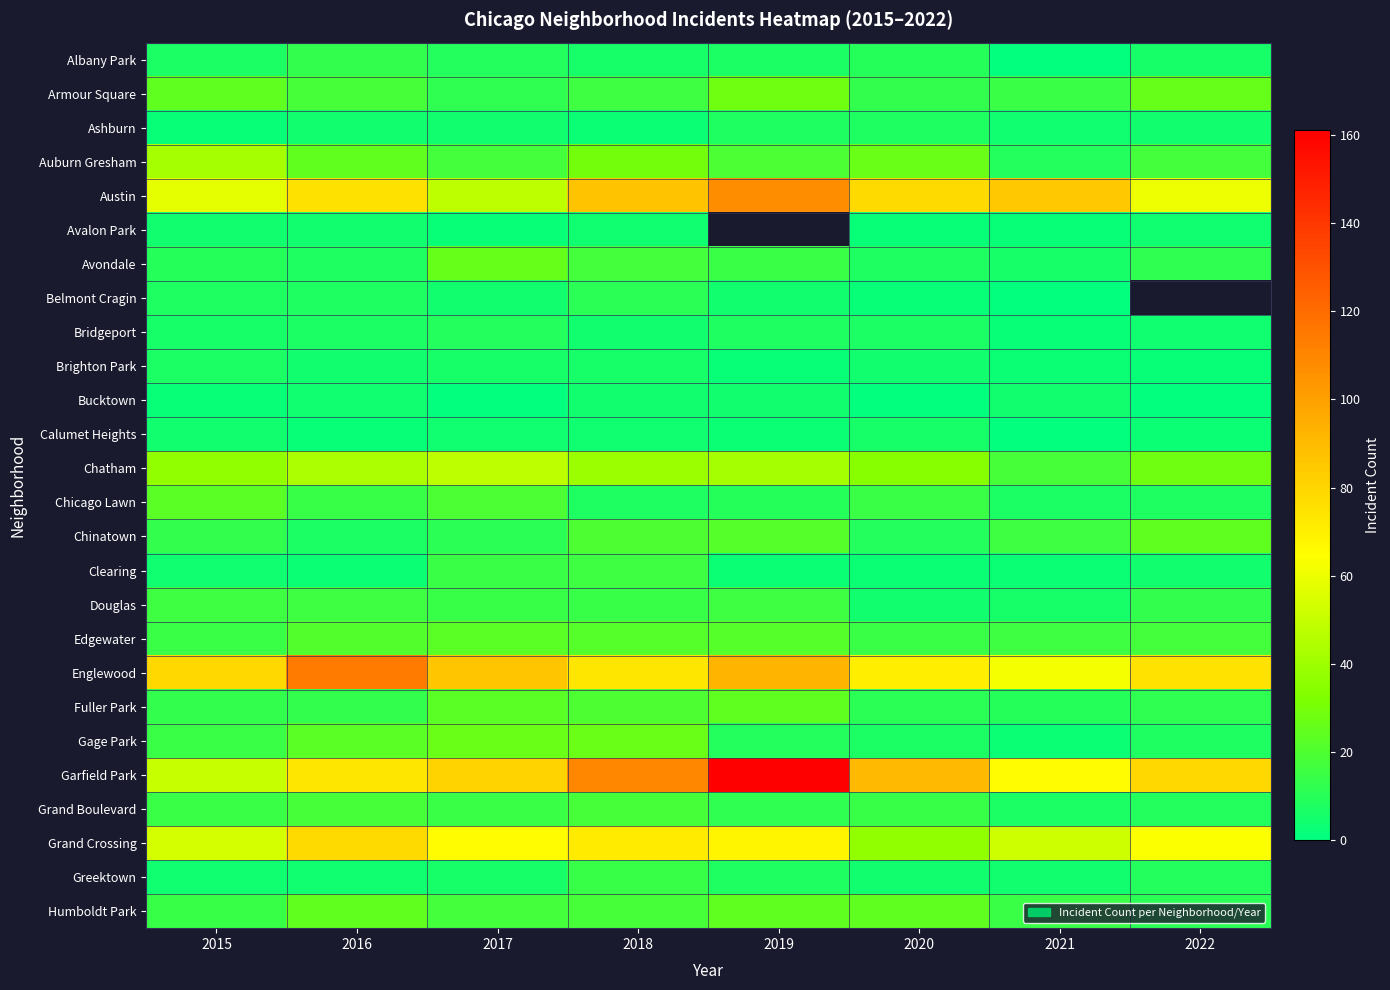

What is the sum of all Fuller Park values?

126.0